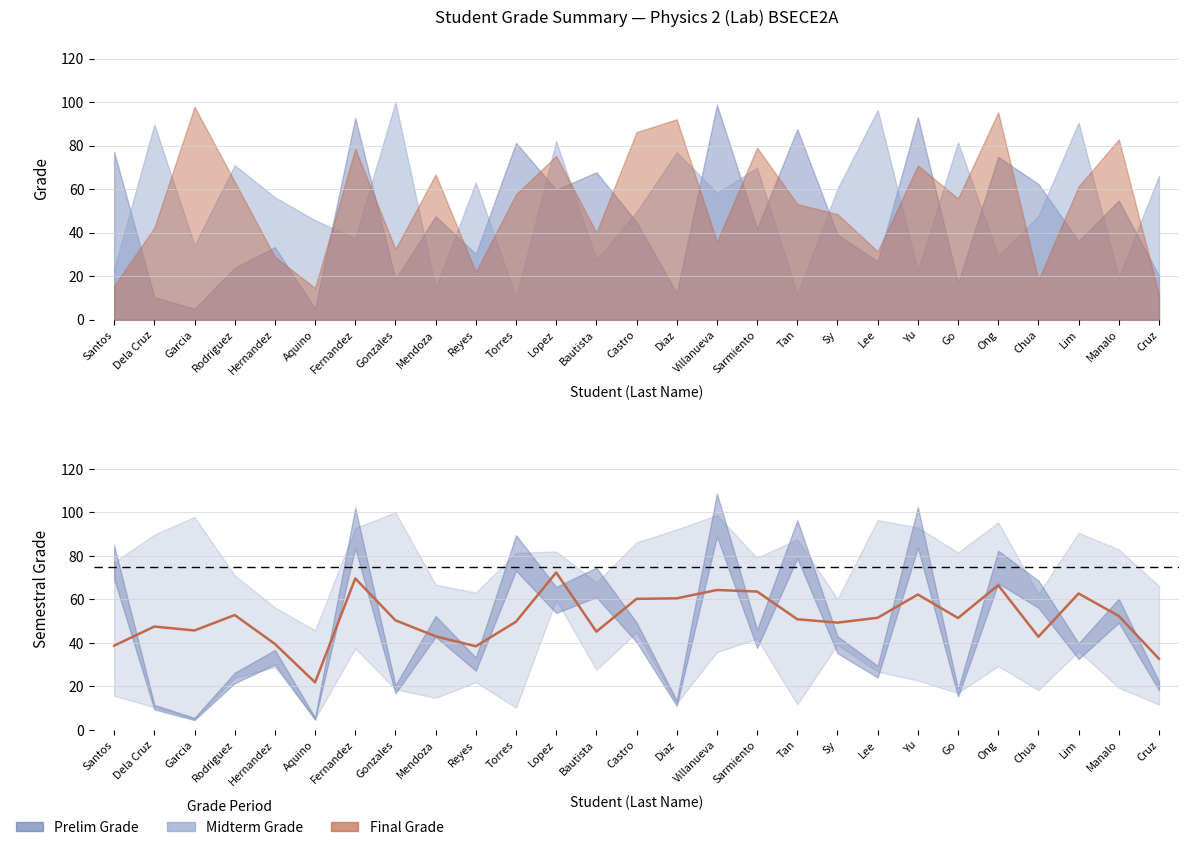

Reading right to left, transcribe all the data shown in this chart.

32.7	52.4	62.7	42.8	66.5	51.4	62.2	51.6	49.3	50.9	63.6	64.3	60.5	60.2	45.2	72.4	49.8	38.5	43.0	50.4	69.6	21.9	39.5	52.8	45.7	47.5	38.8